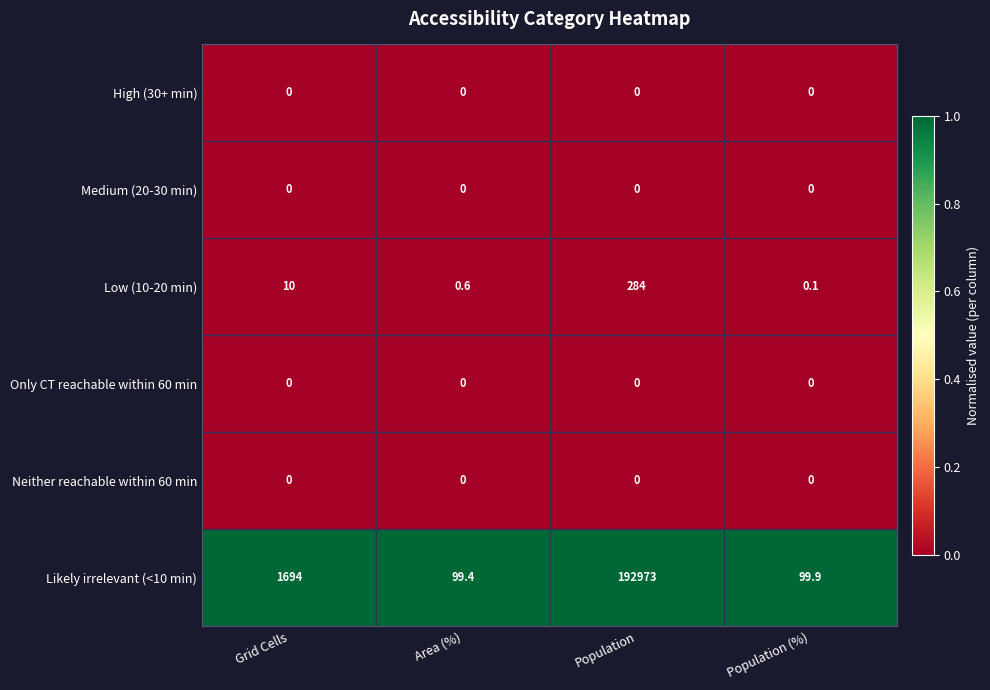

Reading left to right, transcribe all the data shown in this chart.

High (30+ min): Grid Cells=0.0	Area (%)=0.0	Population=0.0	Population (%)=0.0
Medium (20-30 min): Grid Cells=0.0	Area (%)=0.0	Population=0.0	Population (%)=0.0
Low (10-20 min): Grid Cells=10.0	Area (%)=0.6	Population=284.0	Population (%)=0.1
Only CT reachable within 60 min: Grid Cells=0.0	Area (%)=0.0	Population=0.0	Population (%)=0.0
Neither reachable within 60 min: Grid Cells=0.0	Area (%)=0.0	Population=0.0	Population (%)=0.0
Likely irrelevant (<10 min): Grid Cells=1694.0	Area (%)=99.4	Population=192973.0	Population (%)=99.9